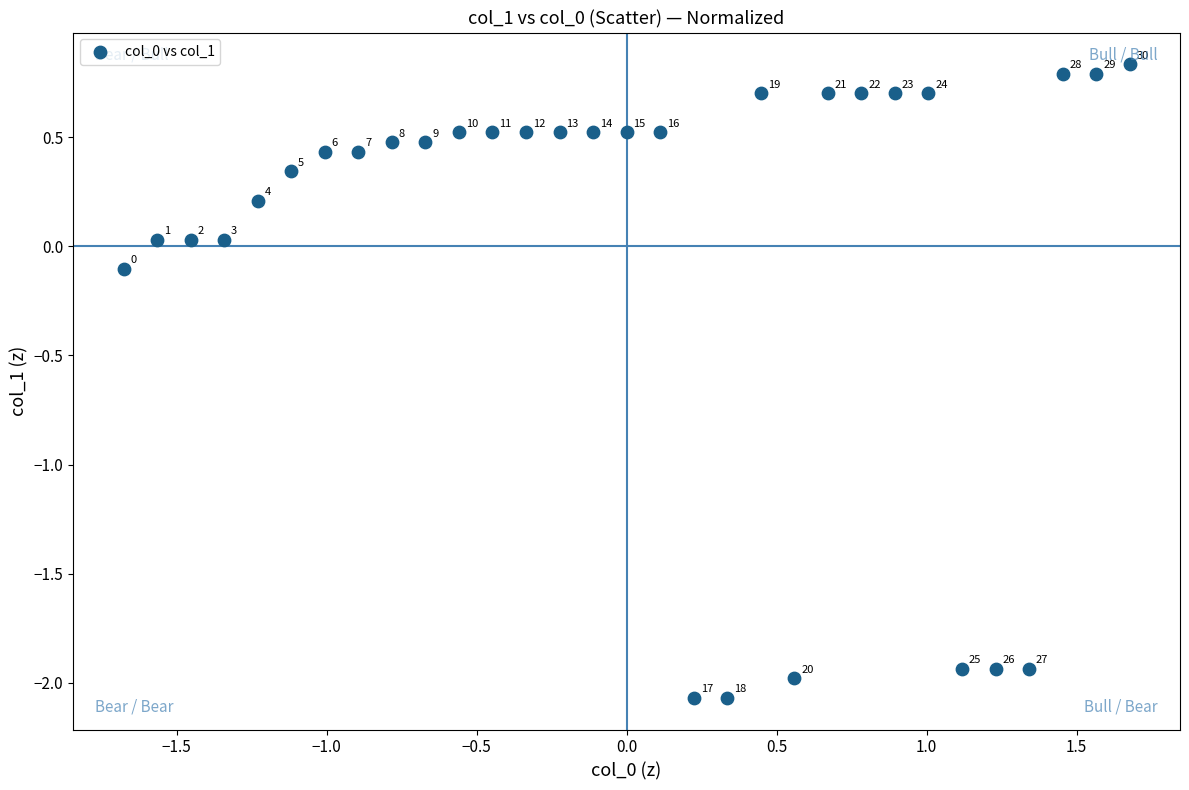

What is the range of X values (max minus min)?

3.4